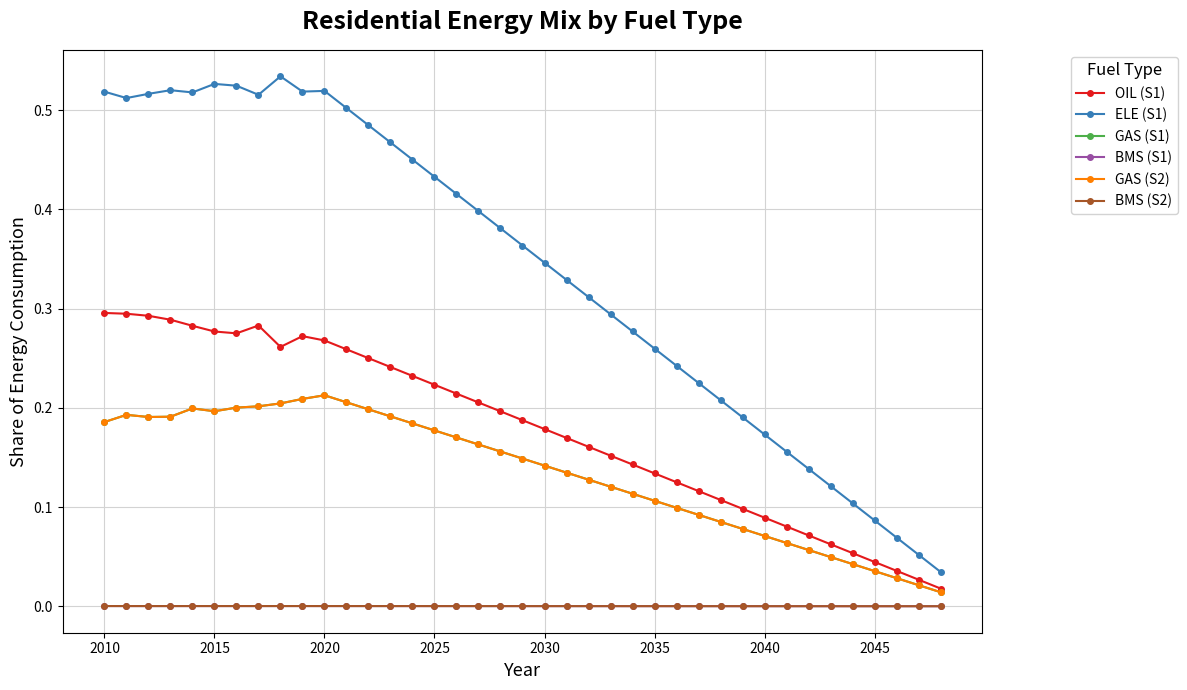

True or false: OIL (S1) has more than 2 points higher than both neighbors.

False